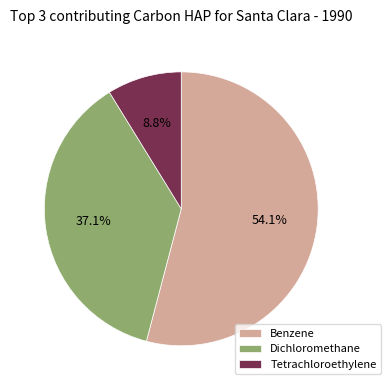

What is the majority slice?

Benzene